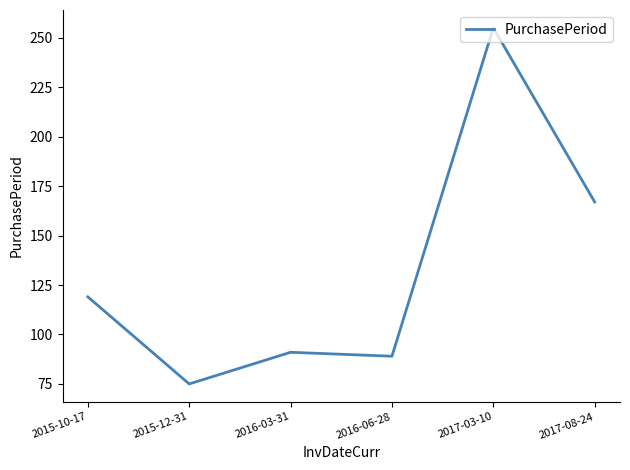

What position from the left is 2017-08-24?

6